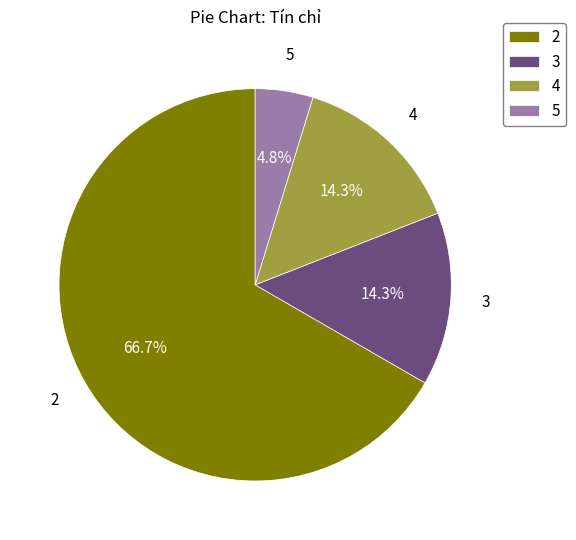

Is there a majority slice in this chart?

Yes